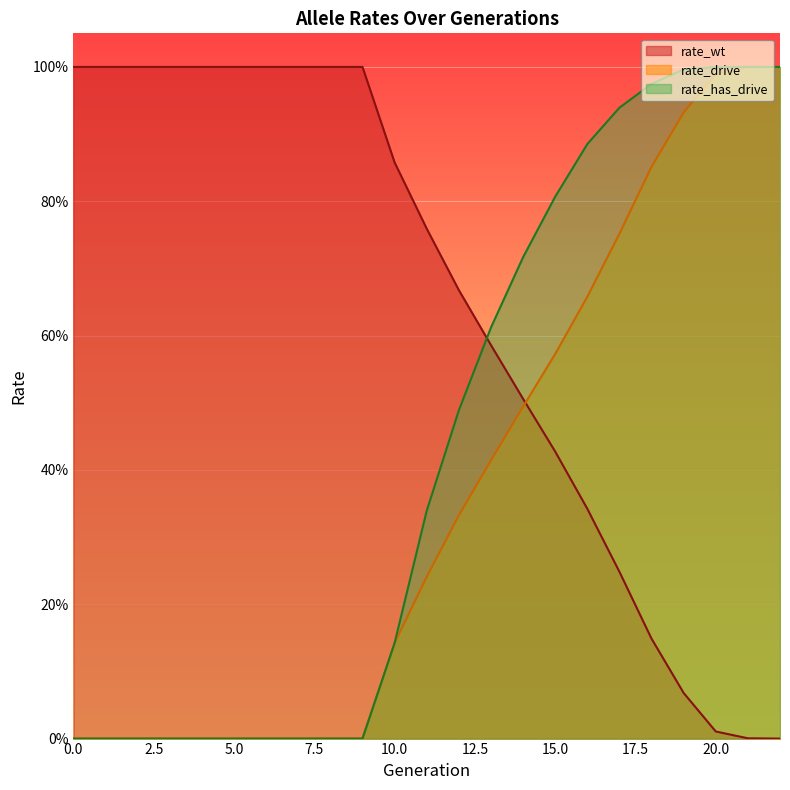

What is the total value across all series at 4?

1.0